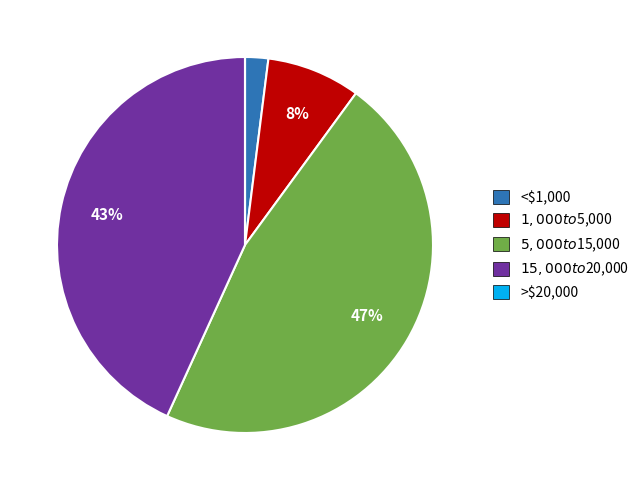

Does any single category account for the majority?

No